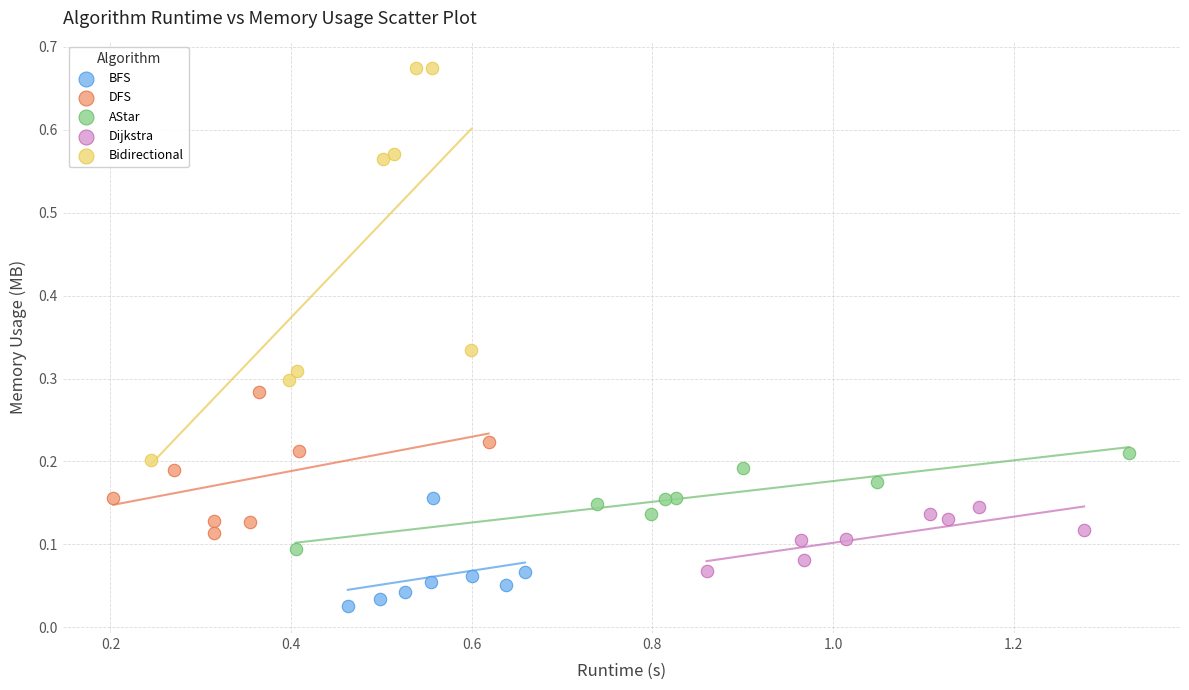

Which series contains the lowest Y value?

BFS